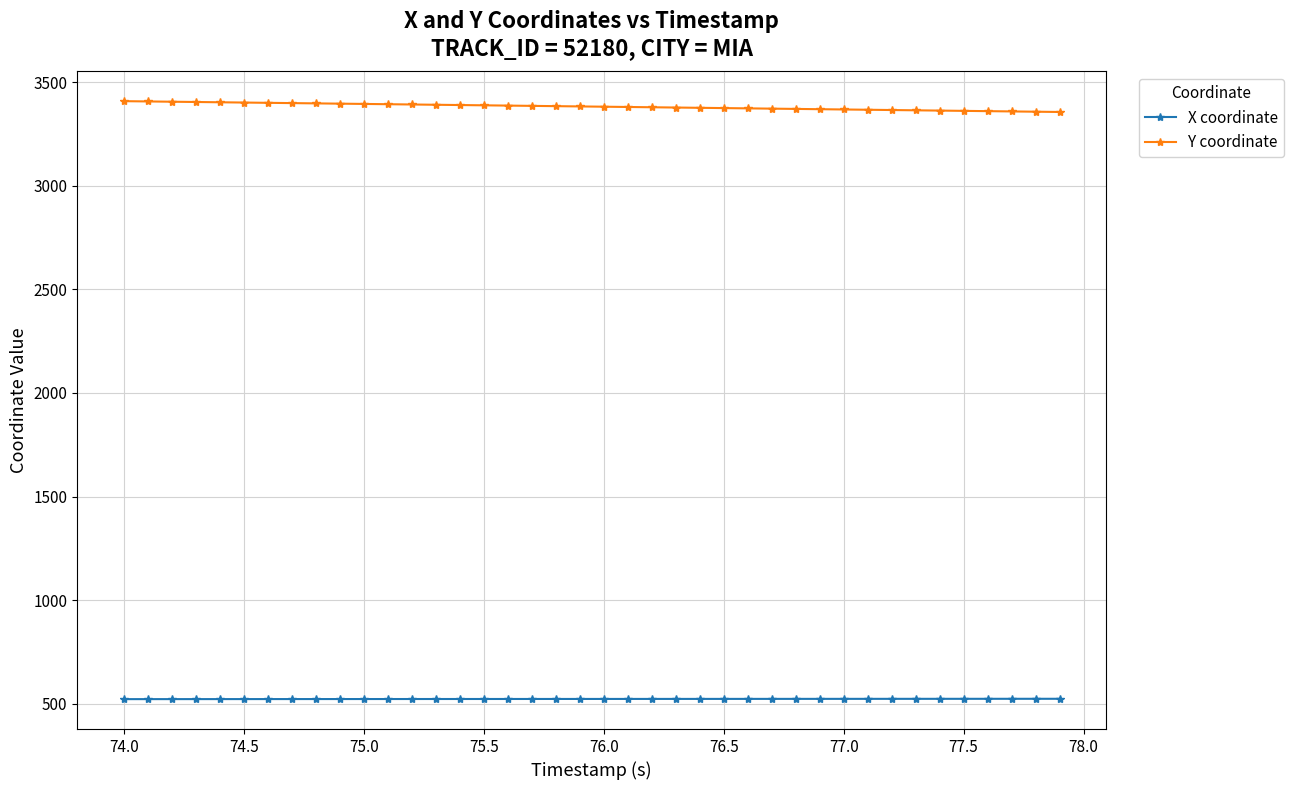

List the series in order of their overall mean, highest first.

Y coordinate, X coordinate